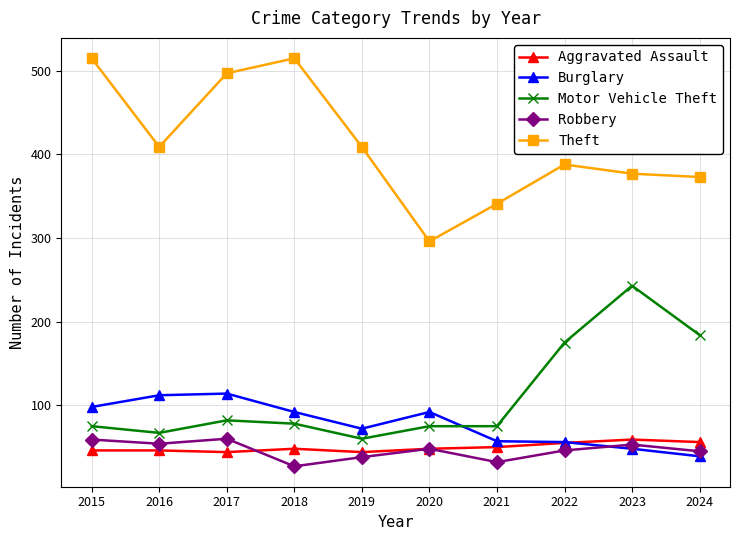

Does the chart have visible grid lines?

Yes